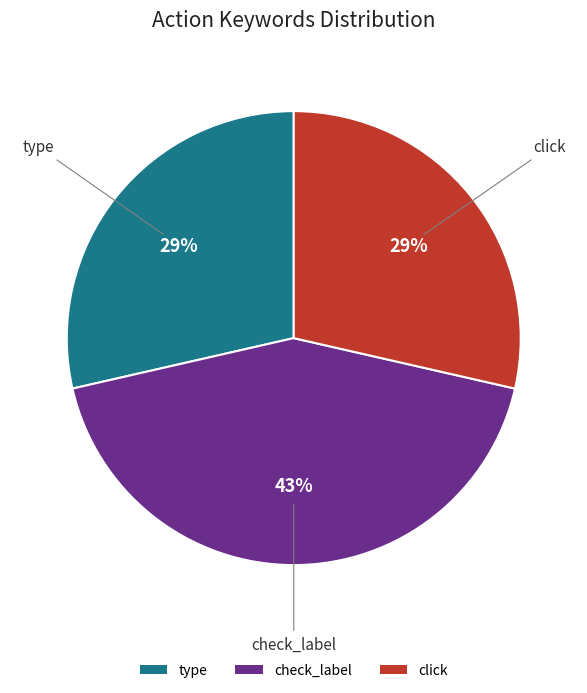

Does check_label account for over 50% of the chart?

No